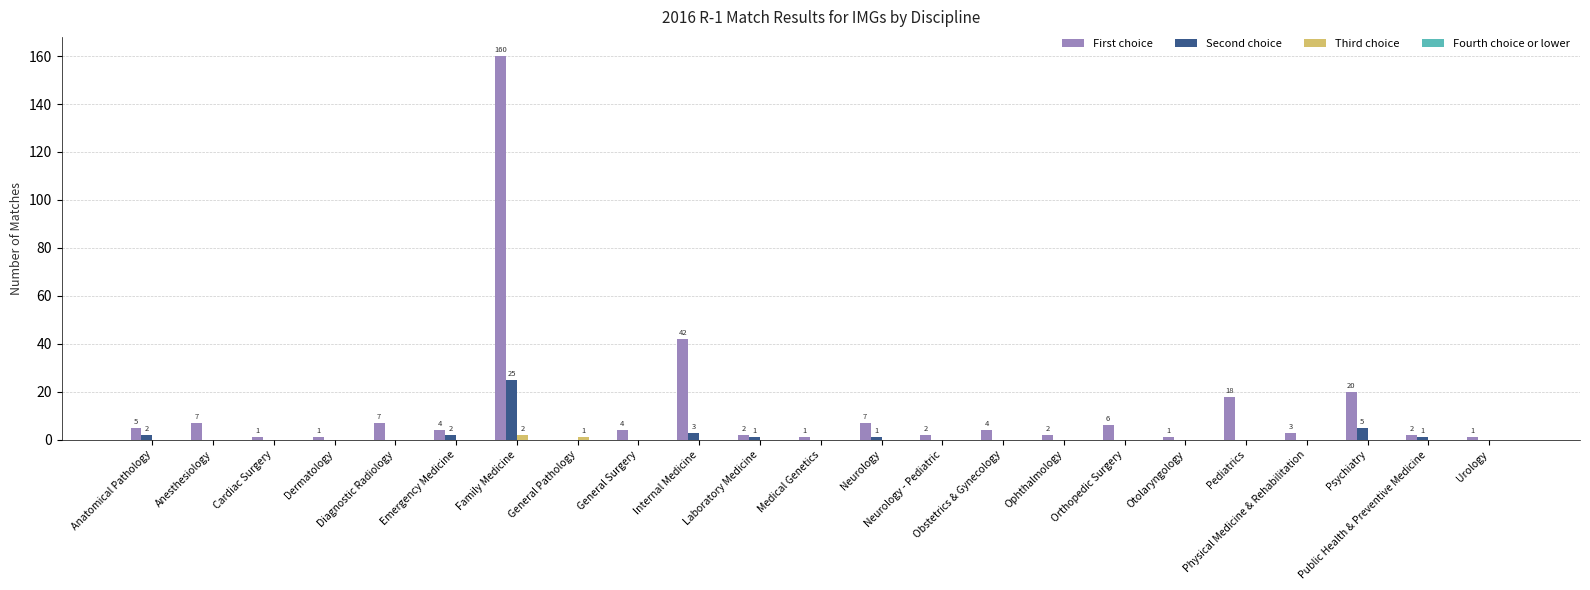

What is the spread (max minus min) of values at General Surgery?

4